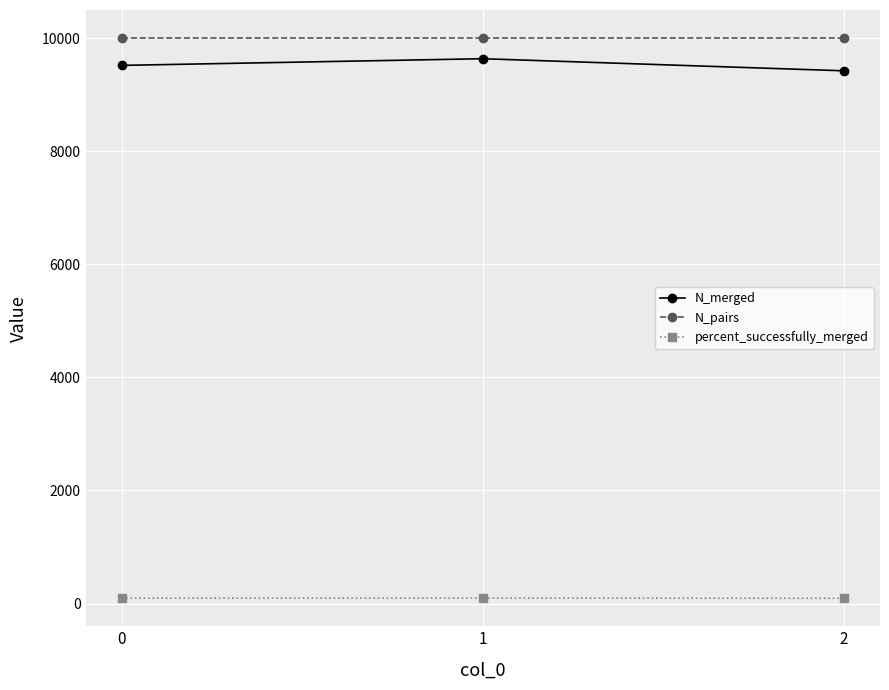

Does the chart display data point markers on the line(s)?

Yes